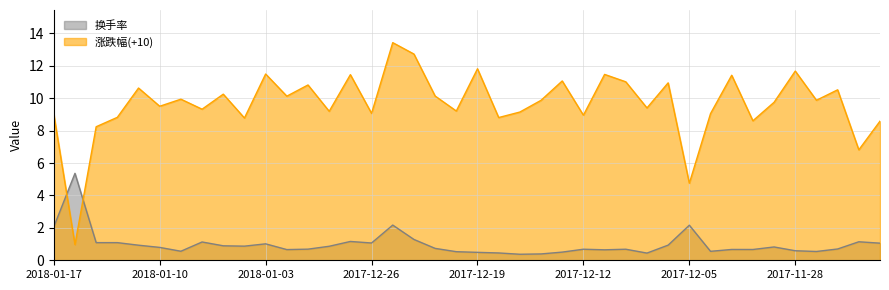

What are all the series names shown in the legend?

换手率, 涨跌幅(+10)